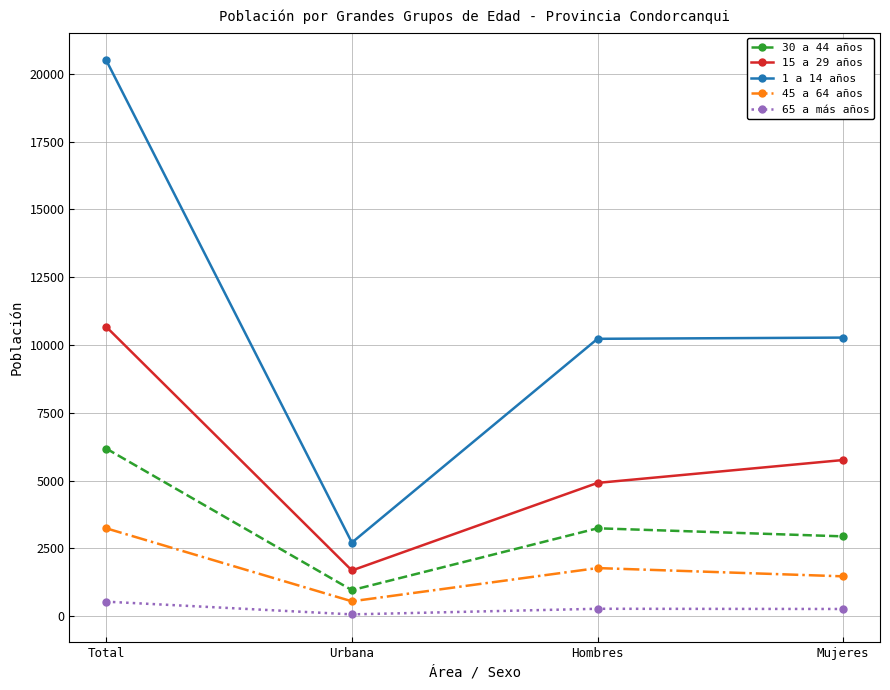

How many data points in 30 a 44 años are less than 3238?

2